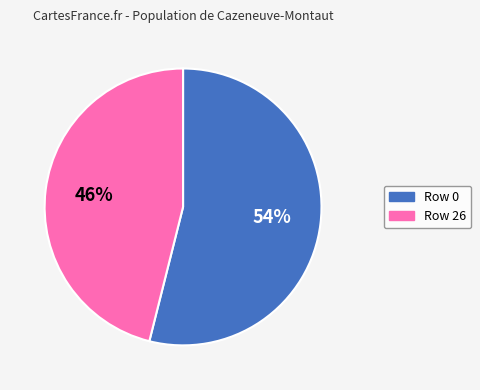

Is there any slice that represents more than half of the pie?

Yes